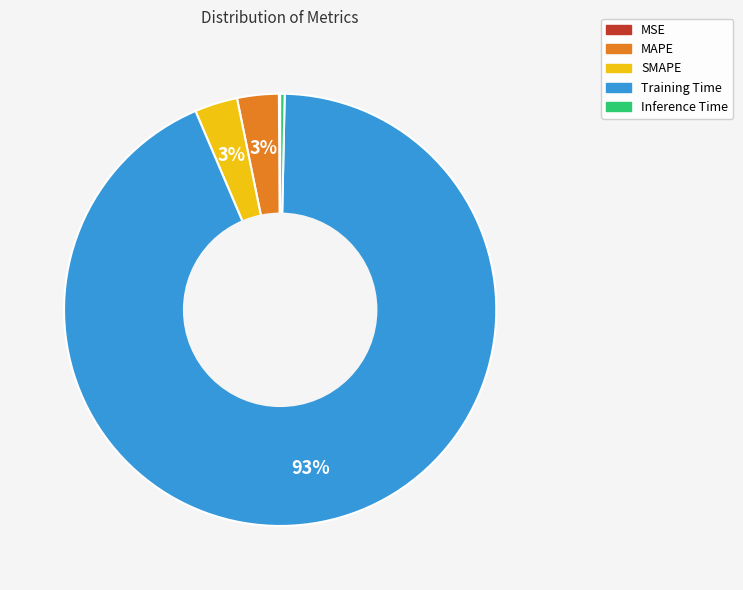

Is it true that SMAPE is 11% of the pie?

False